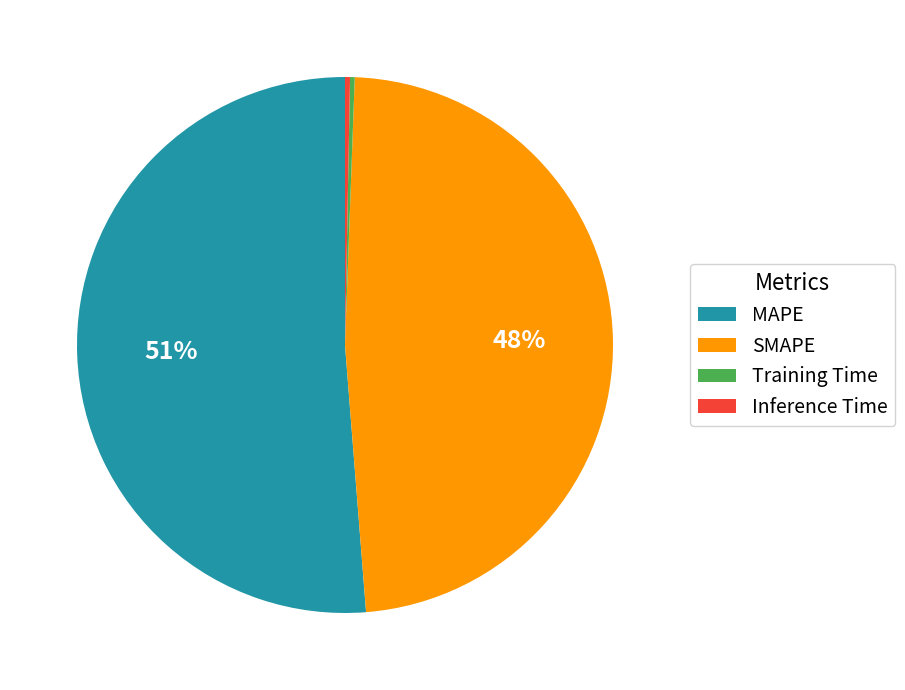

To the nearest percent, what percentage of the pie is SMAPE?

48%